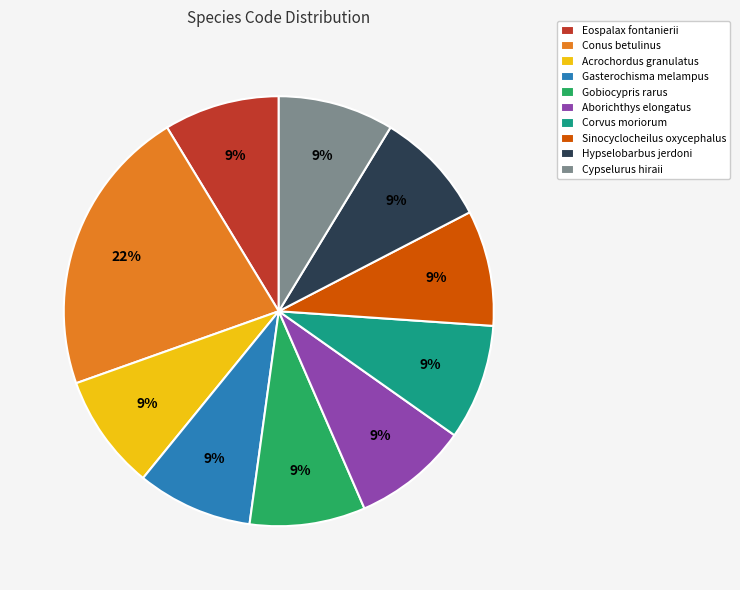

To the nearest percent, what is the average slice percentage?

10%